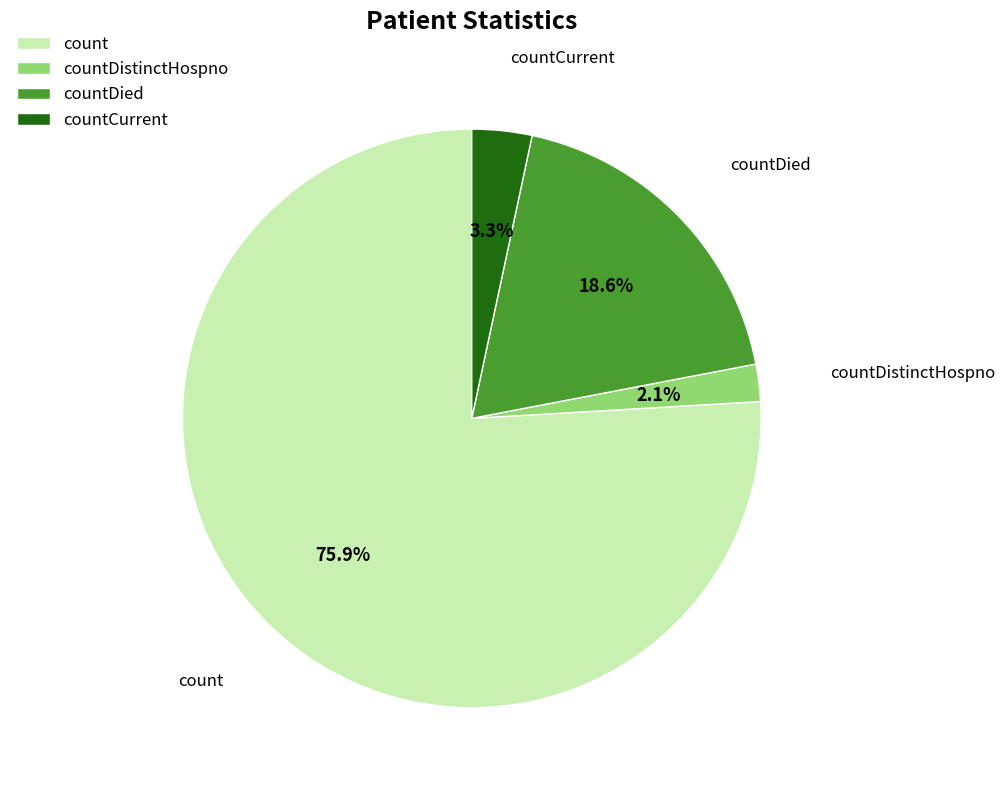

How many segments does this pie chart have?

4